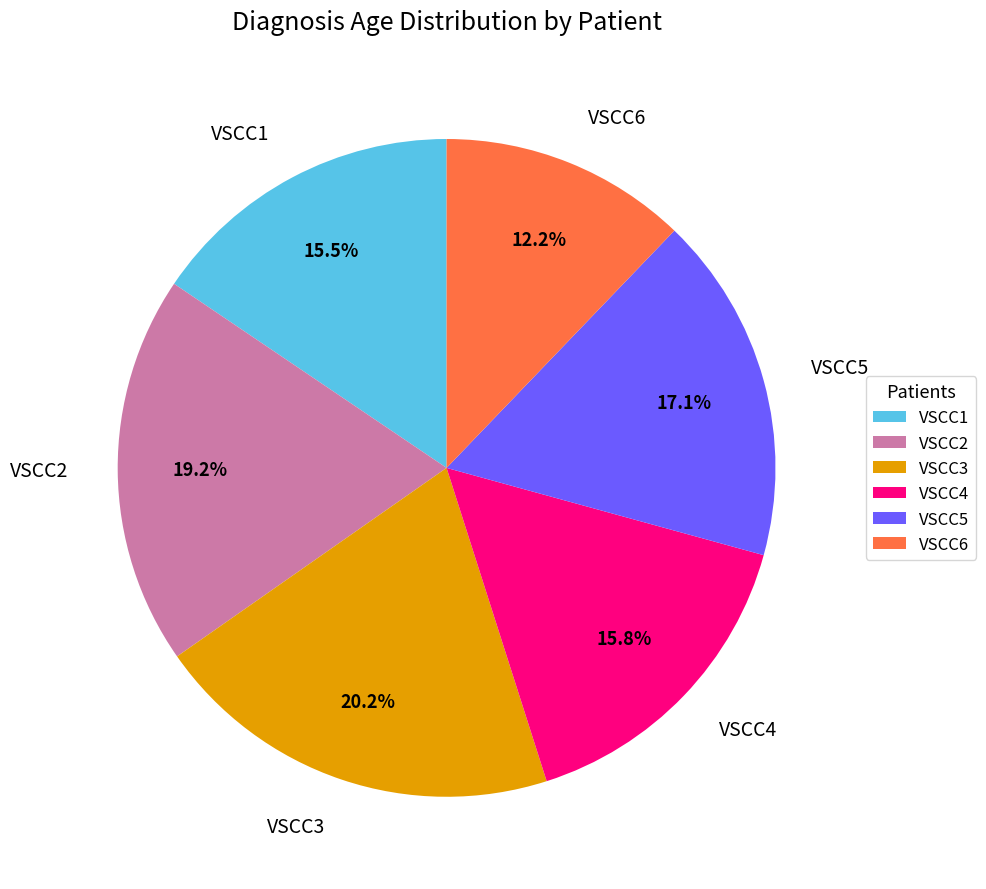

Which has a higher value, VSCC2 or VSCC6?

VSCC2